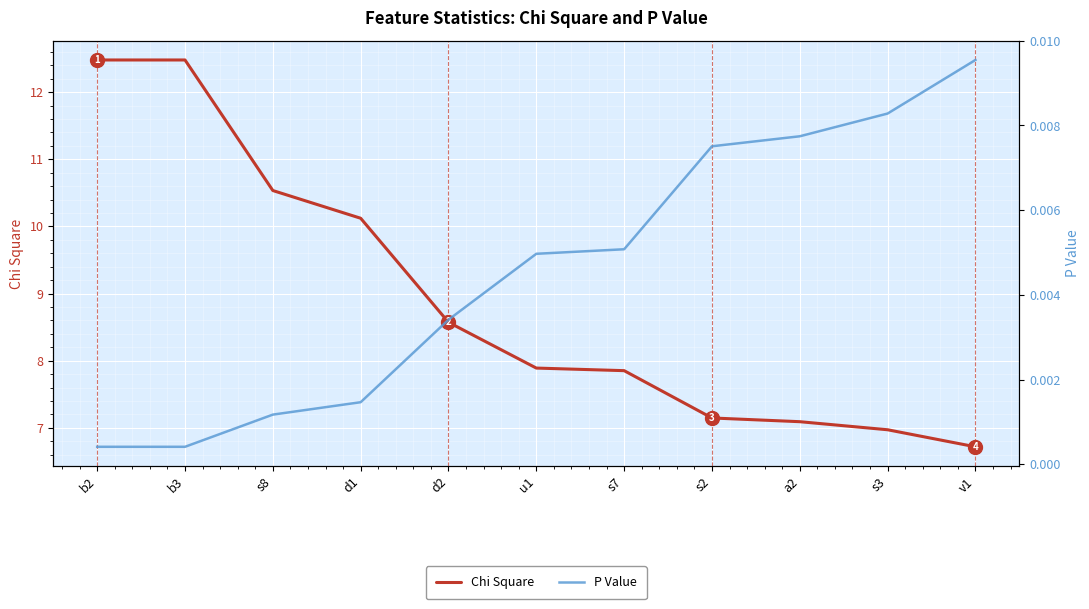

True or false: P Value has a value of 0.0 at b3.

True